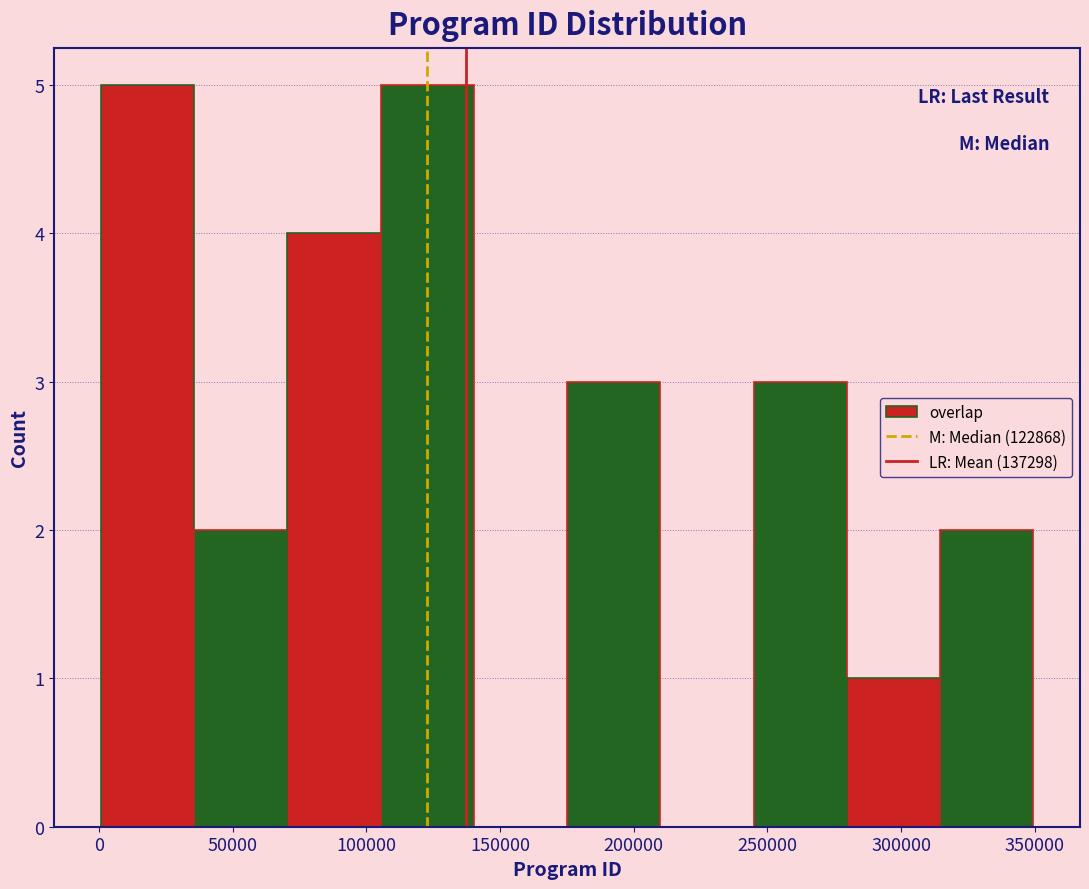

What is the height of the bar covering 70000 to 105000 on the x-axis? Neither the bar edges nor the heights are printed on the chart, so give them approximately, as read against the axes.

4